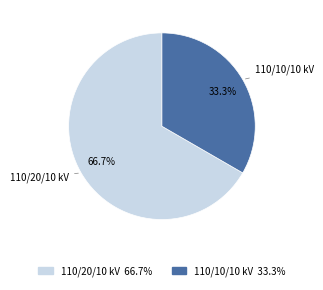

Is there a majority slice in this chart?

Yes